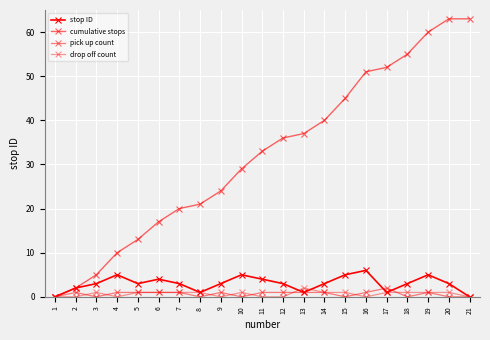

How many categories are shown in the chart?

21